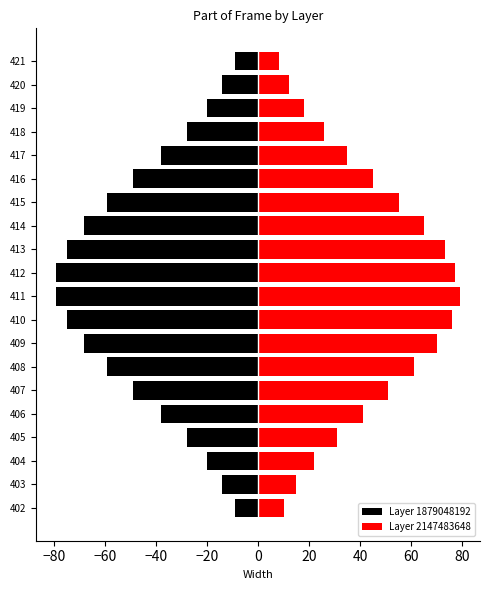

Which series has the largest total across all categories?

Layer 2147483648